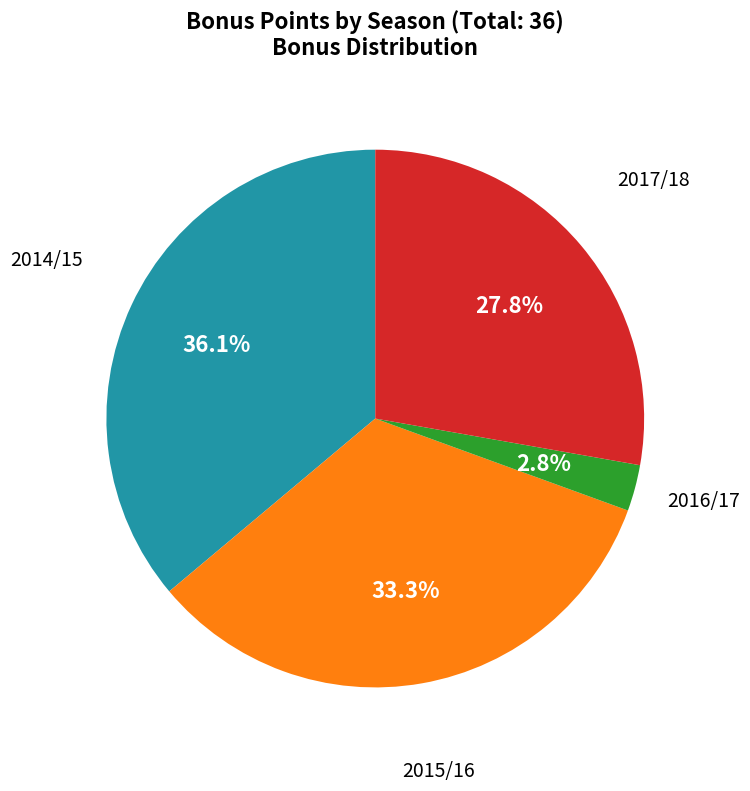

Is there any slice that represents more than half of the pie?

No